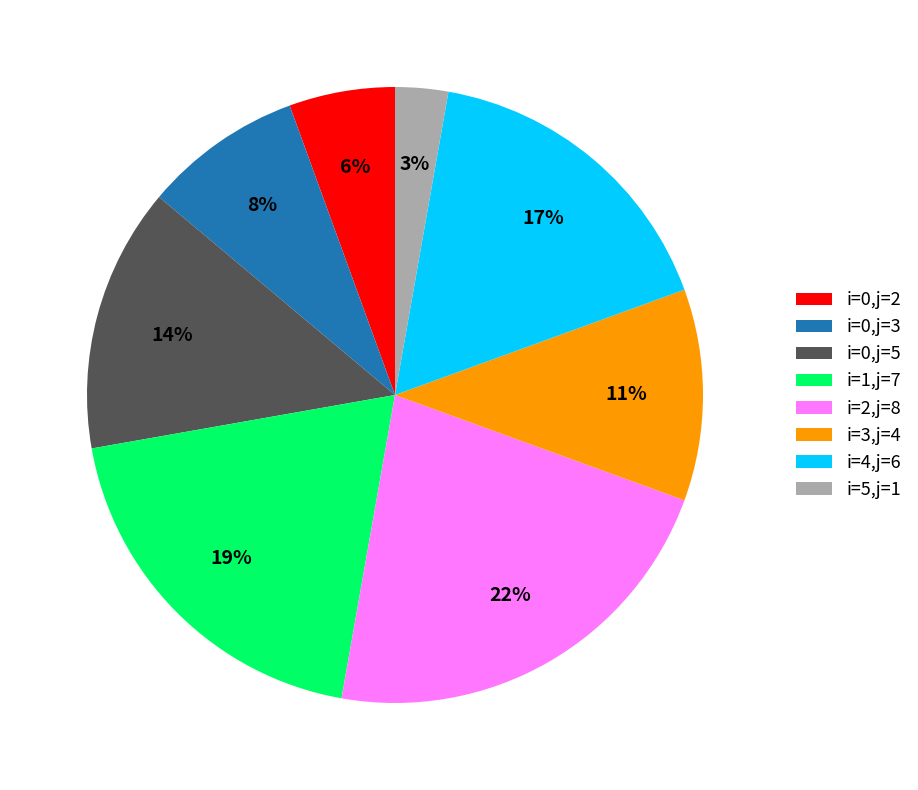

The i=5,j=1 slice represents 3% of the pie. True or false?

True